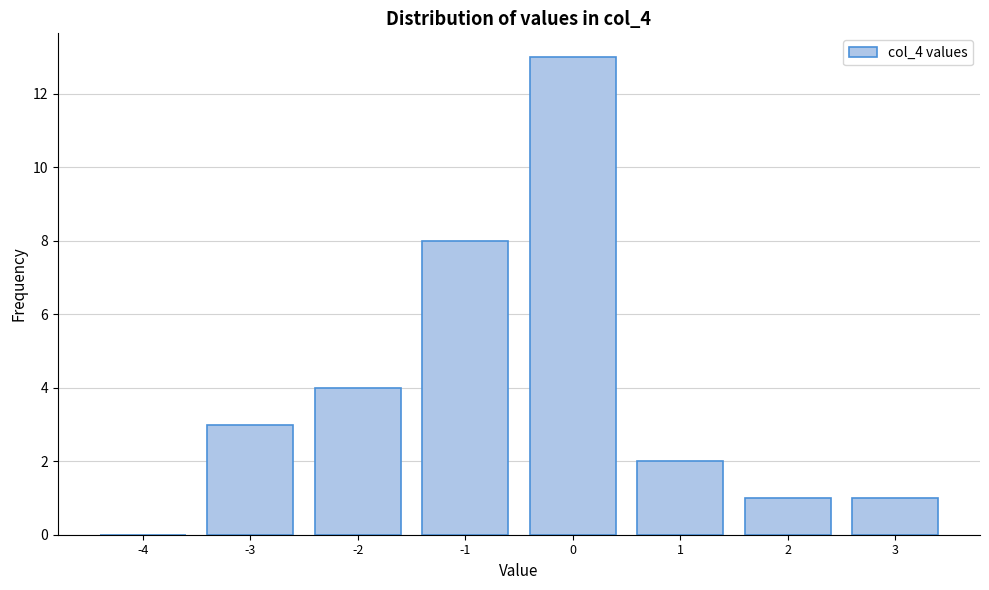

Reading left to right, extract all data points from this chart.

-4=0	-3=3	-2=4	-1=8	0=13	1=2	2=1	3=1